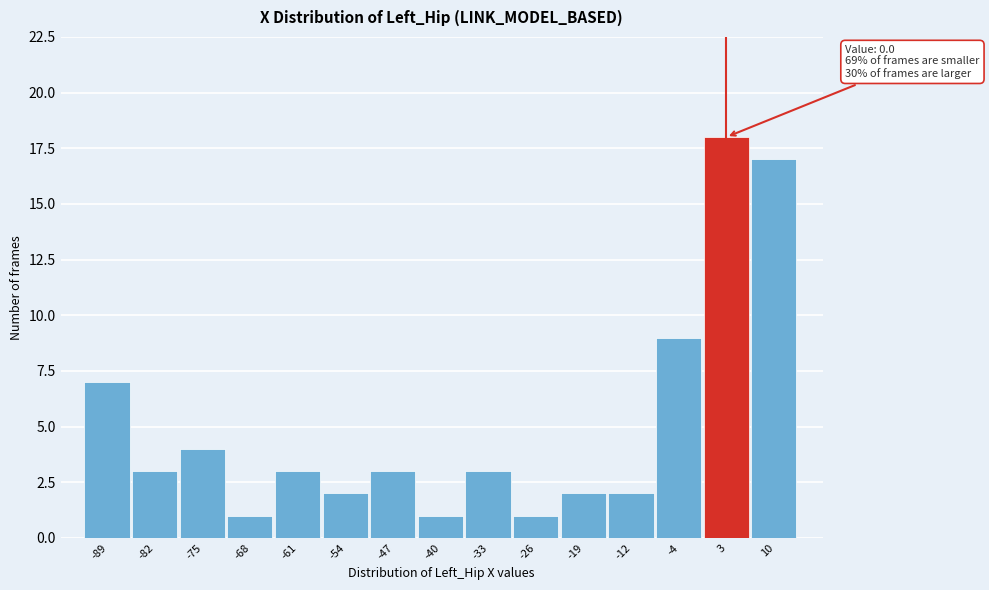

Over which range of the x-axis is the bar tallest?

-1 to 6